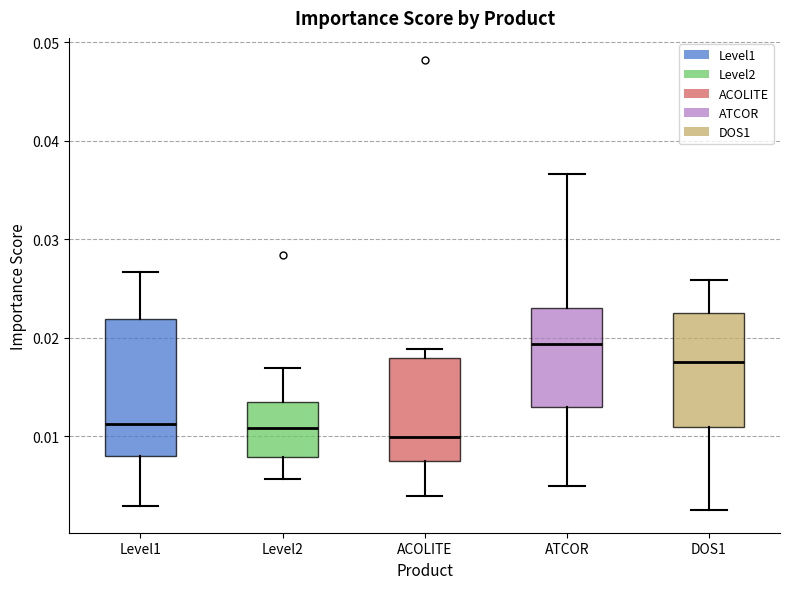

Comparing the boxes themselves (not the whiskers), which one is the tallest?

Level1